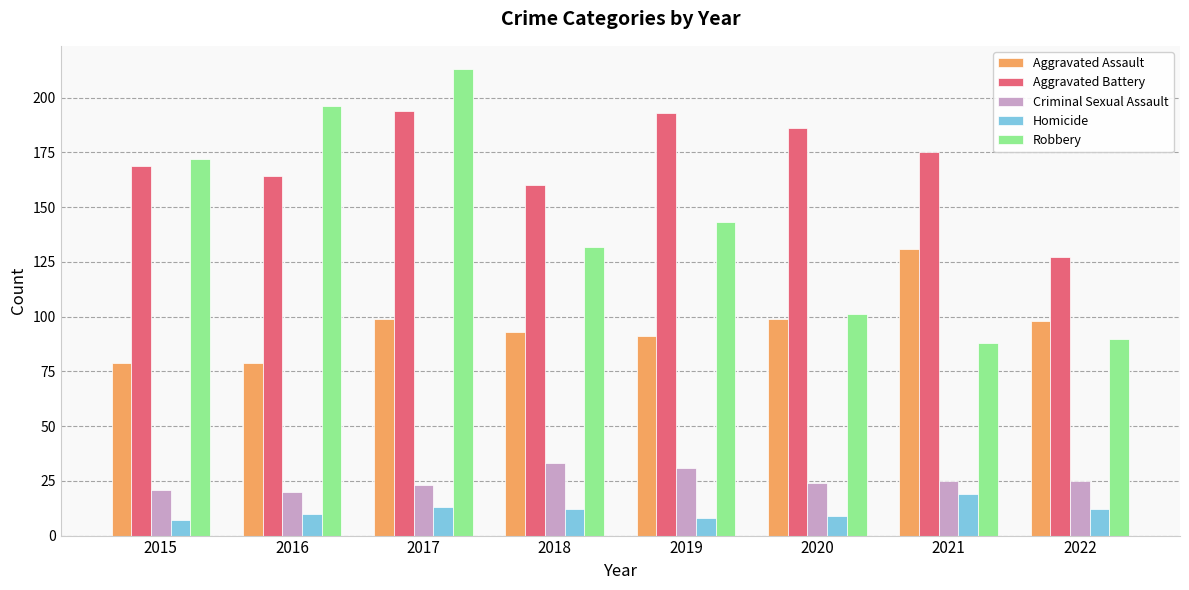

What is the sum of all Homicide values?

90